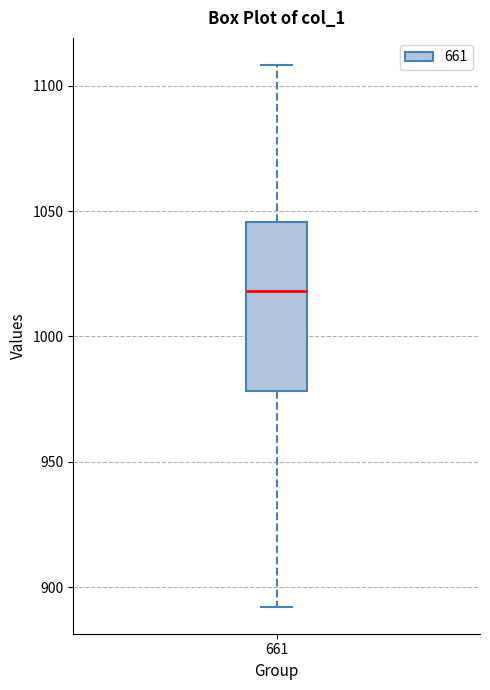

Transcribe this box plot: give where the median line is, the range the box spans, and where the two whiskers end, as read against the y-axis. The values are not printed on the chart, so give them approximately, as read against the axis.

median 1020, box 980 to 1045, whiskers 890 to 1110